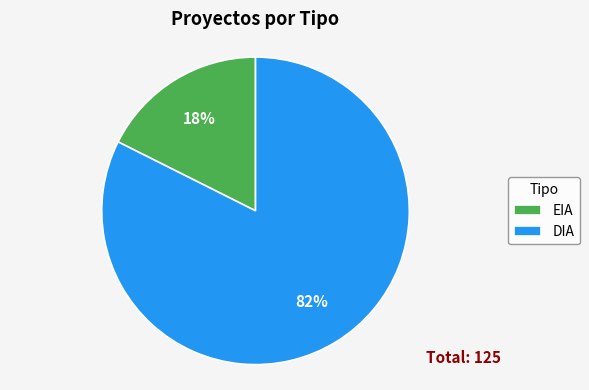

How many segments does this pie chart have?

2